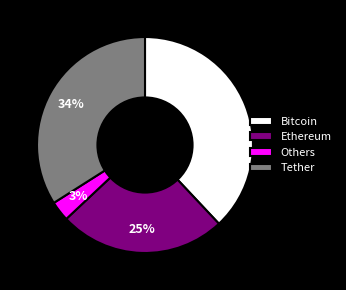

True or false: Bitcoin accounts for 45% of the total.

False